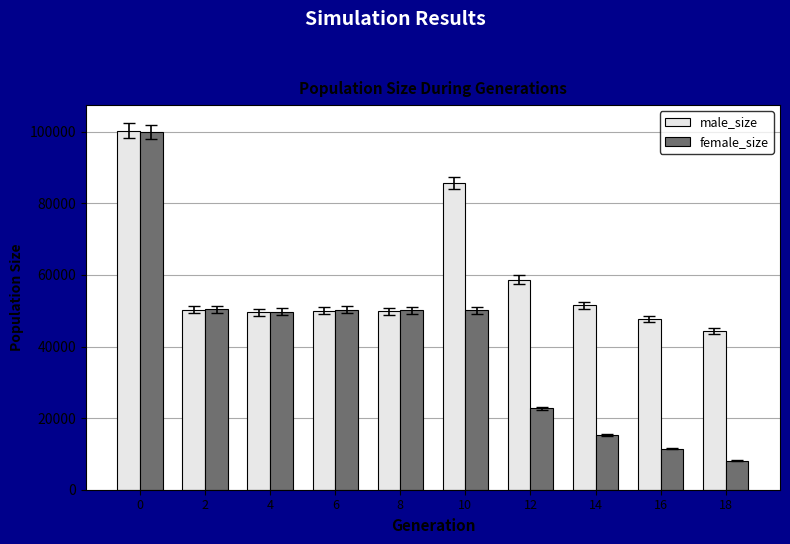

What is the difference between the maximum and minimum values in the male_size series?

56046